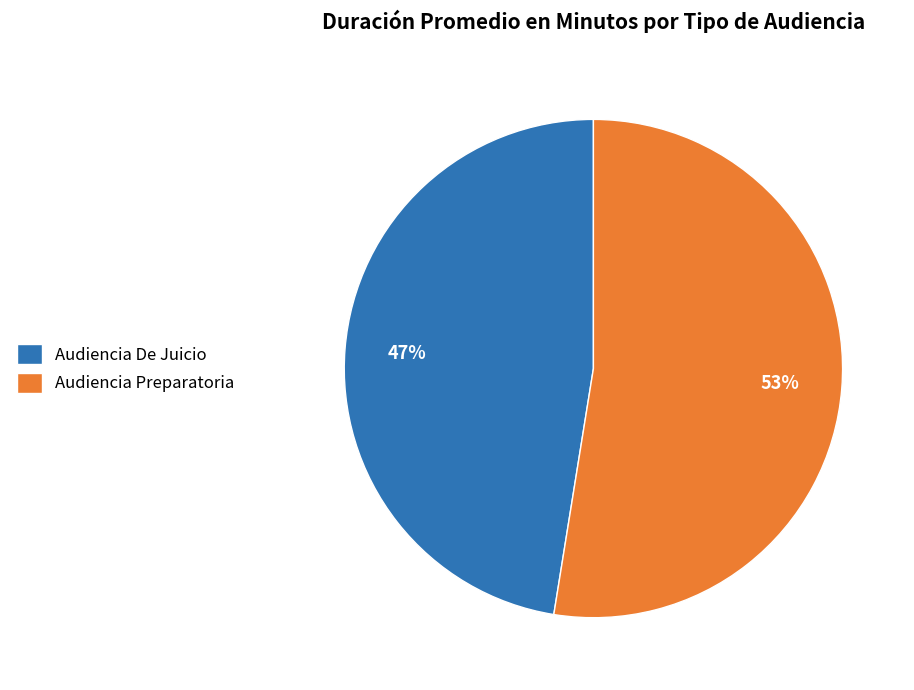

Does Audiencia Preparatoria represent more than half of the total?

Yes